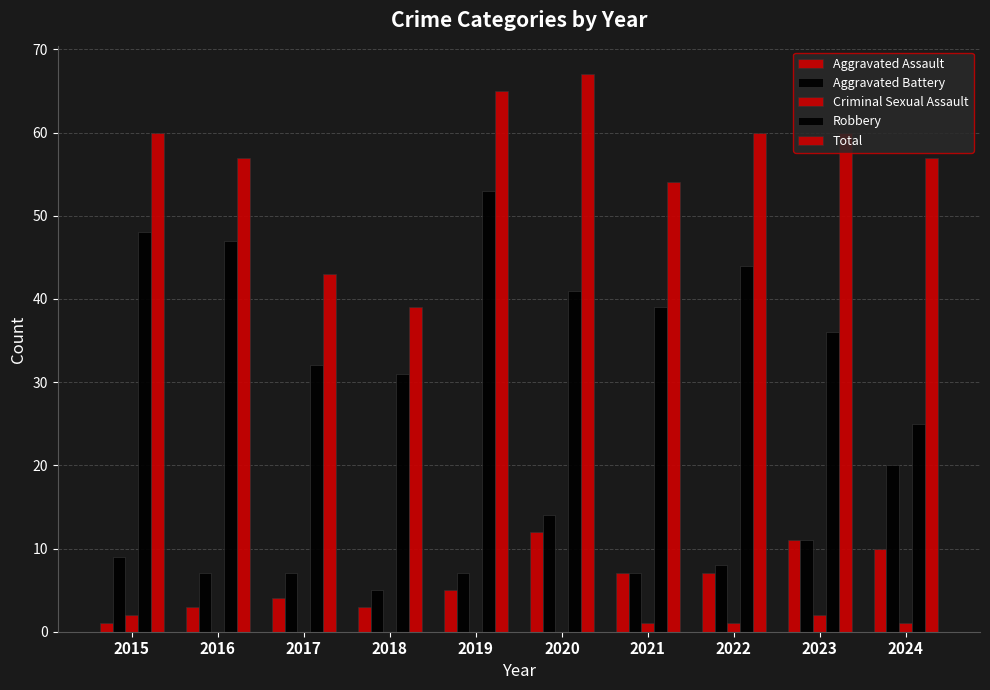

How many data points does each series have?

10